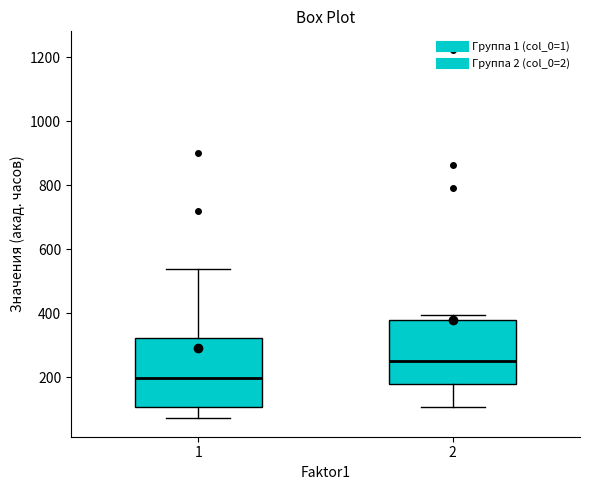

Reading left to right, transcribe this box plot: for each box, give where its median line is, the range the box spans, and where its two whiskers end, as read against the y-axis. The values are not printed on the chart, so give them approximately, as read against the axis.

1: median 200, box 100 to 320, whiskers 80 to 540
2: median 260, box 180 to 380, whiskers 100 to 400